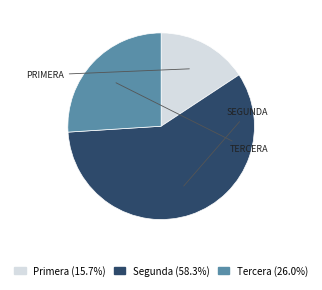

Is there a majority slice in this chart?

Yes